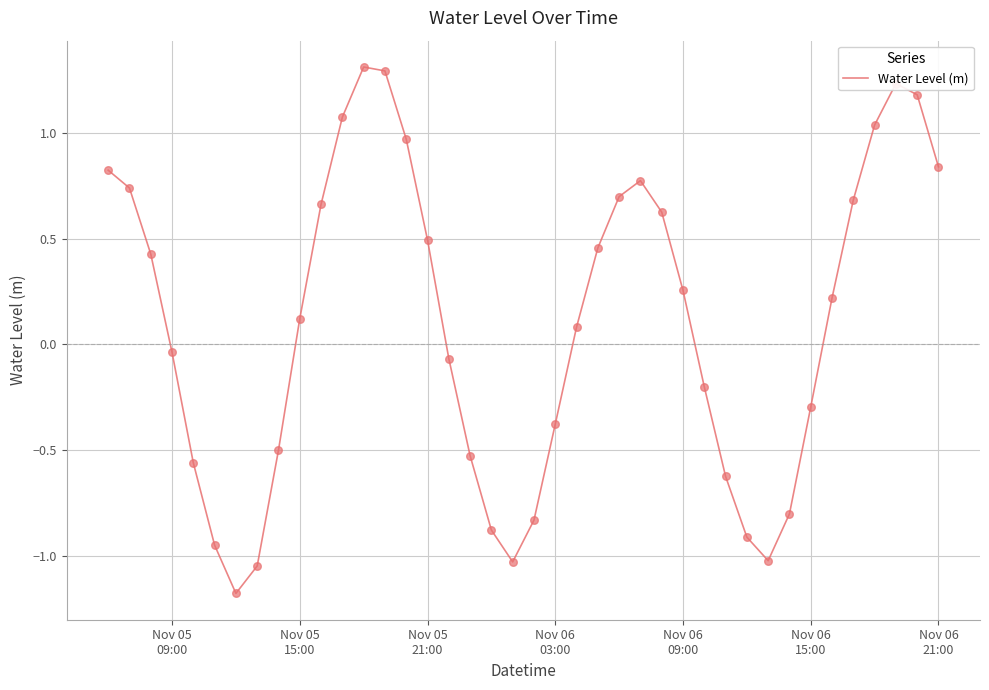

What is the difference between the maximum and minimum values?

2.5